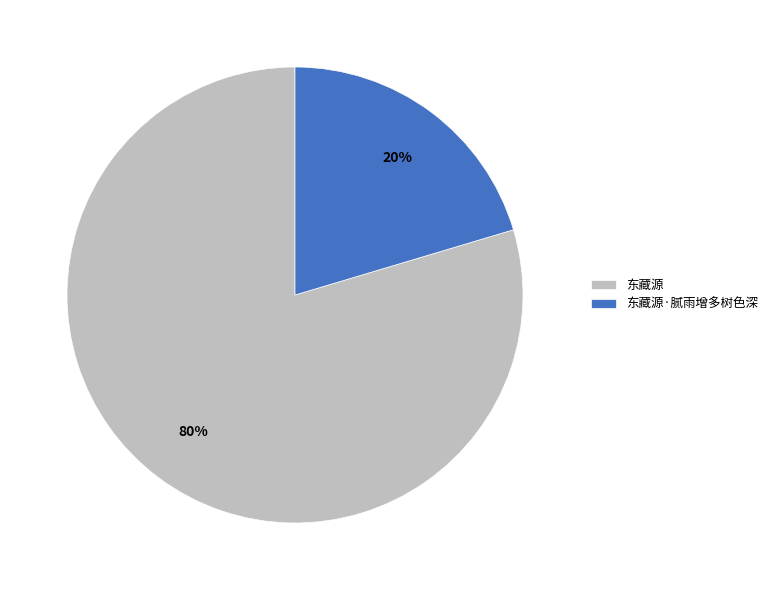

Is 东藏源 the majority of the pie?

Yes